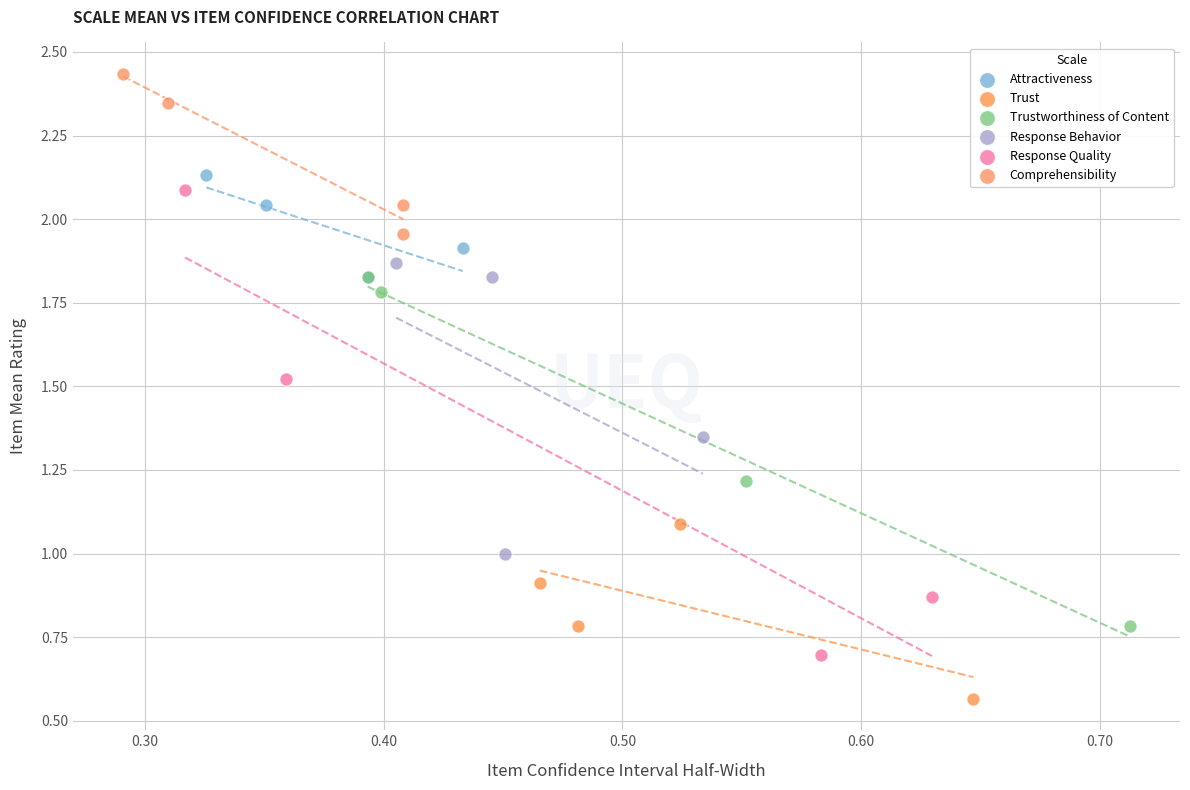

Which series has the widest spread of Y values?

Response Quality